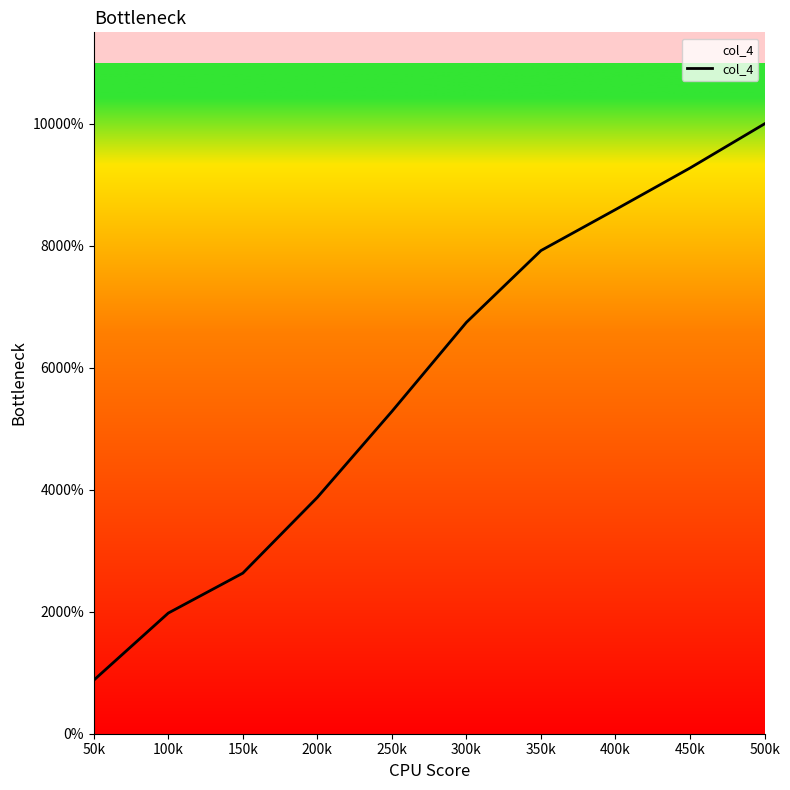

What is the label of the 9th point from the left?

450k